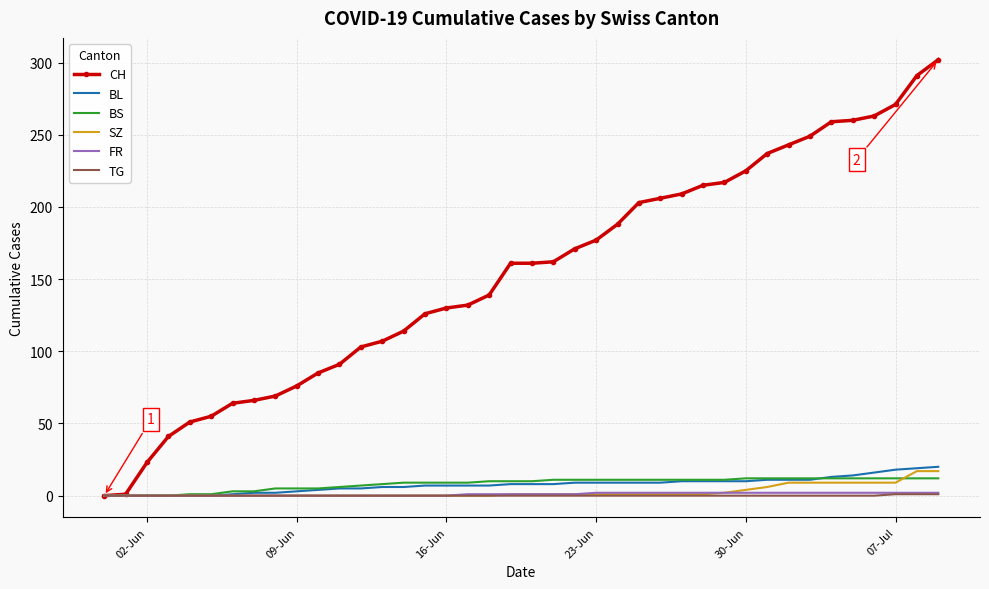

Which series has the largest range (max minus min)?

CH